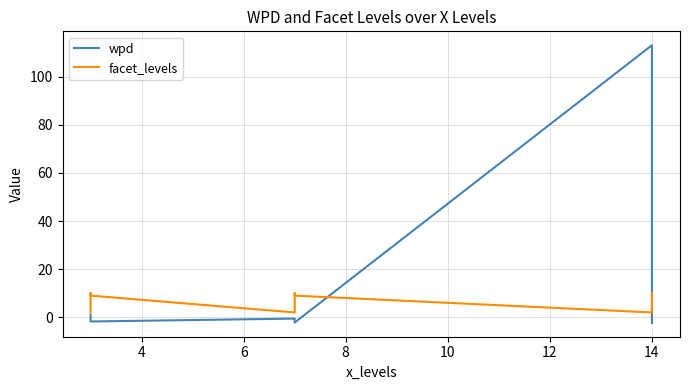

Where is the first local minimum for wpd?

6